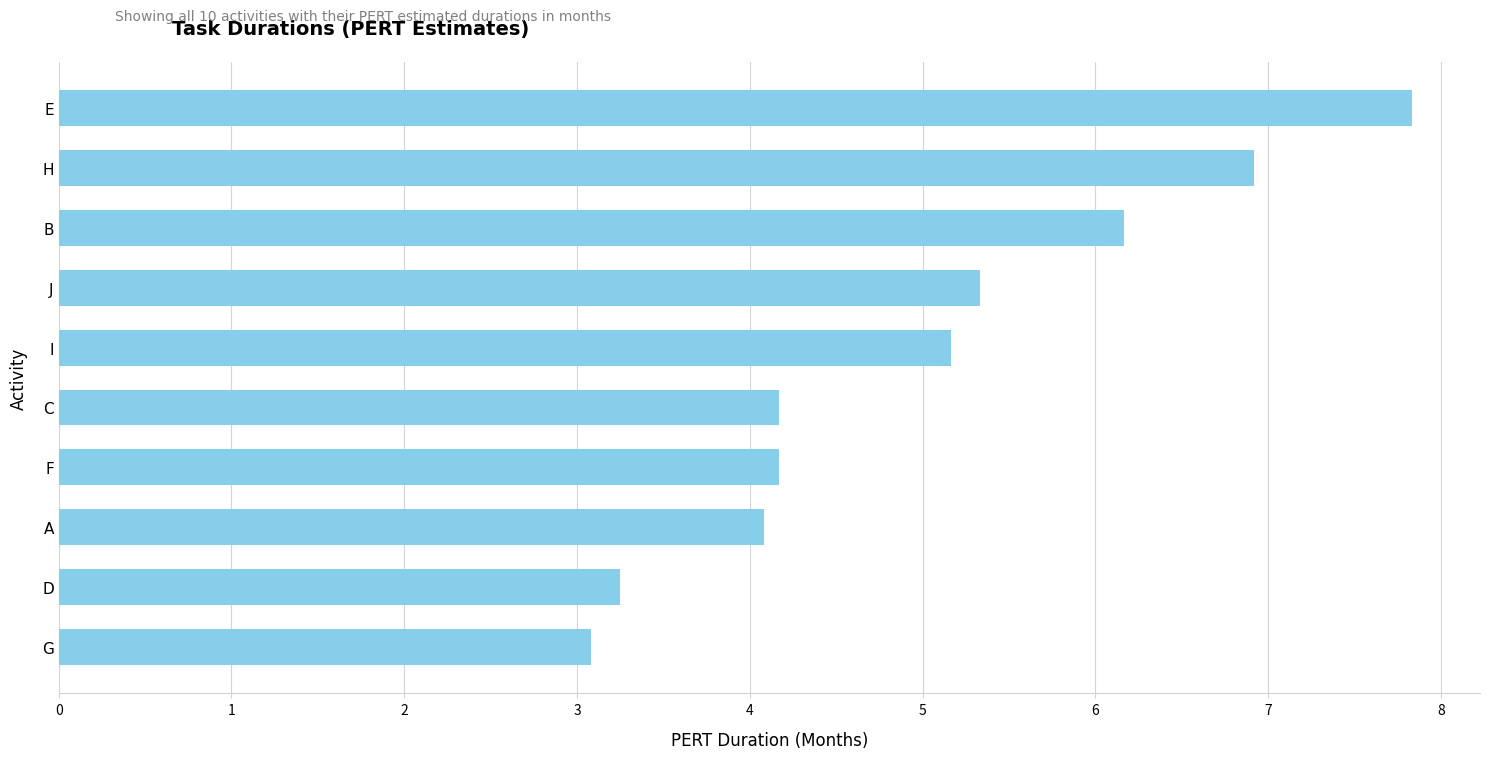

What is the sum of the values at C and F?

8.3